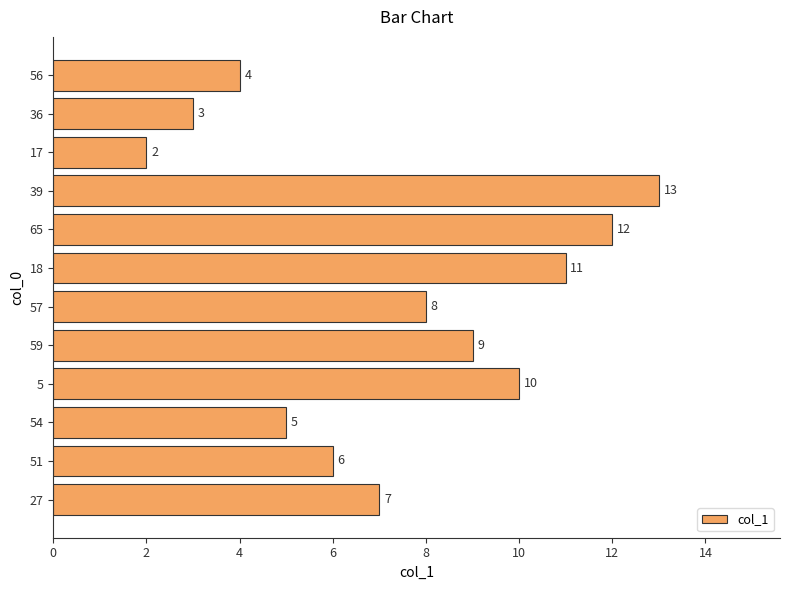

What is the sum of all values?

90